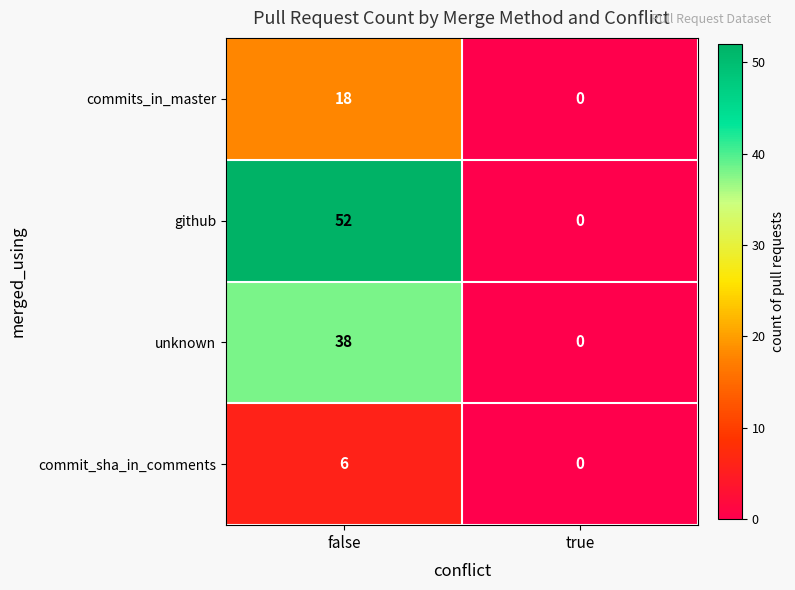

What is the difference between the unknown values at false and true?

38